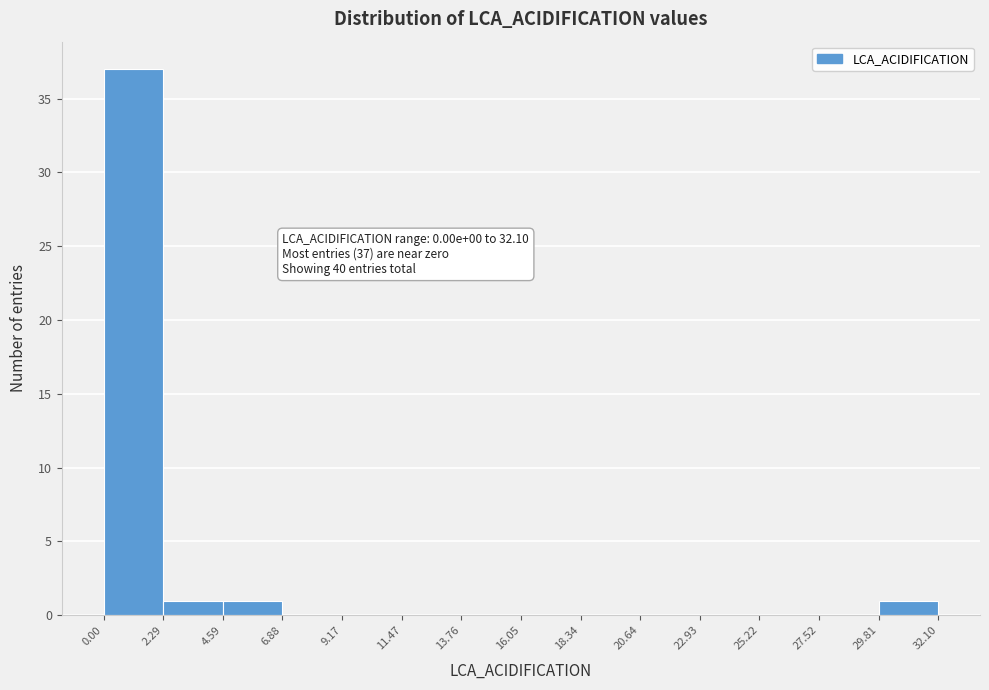

Over which range of the x-axis is the bar tallest?

0.00 to 2.29